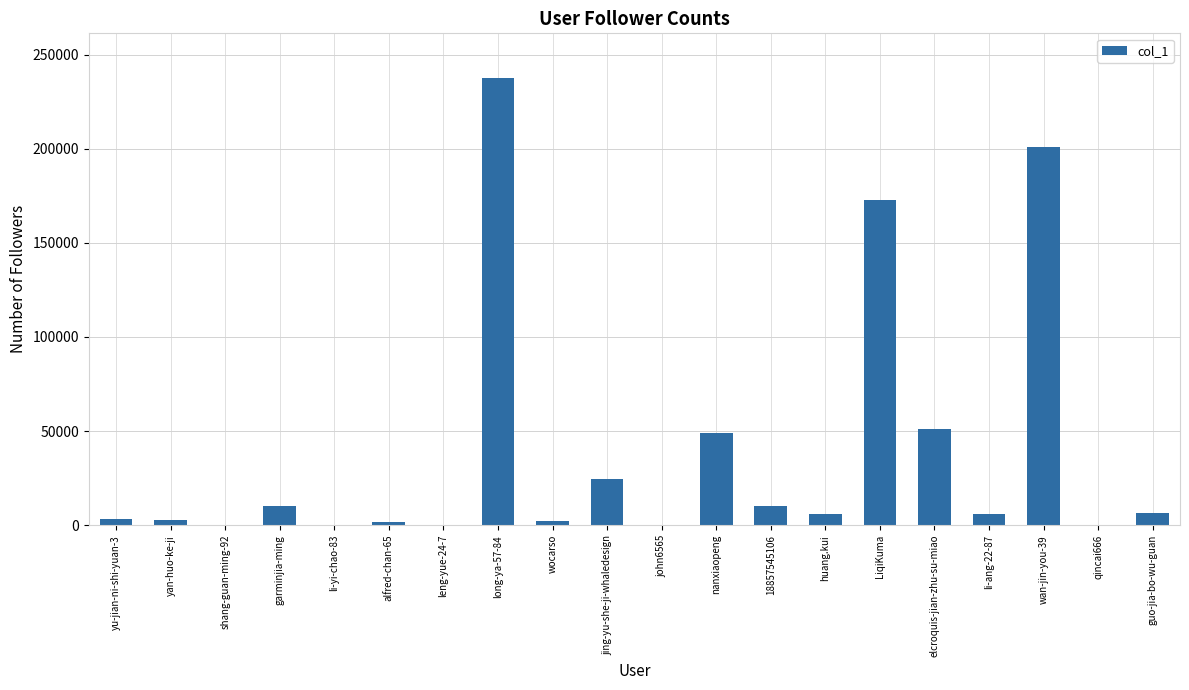

Is it true that the value at garminjia-ming is 10467?

True